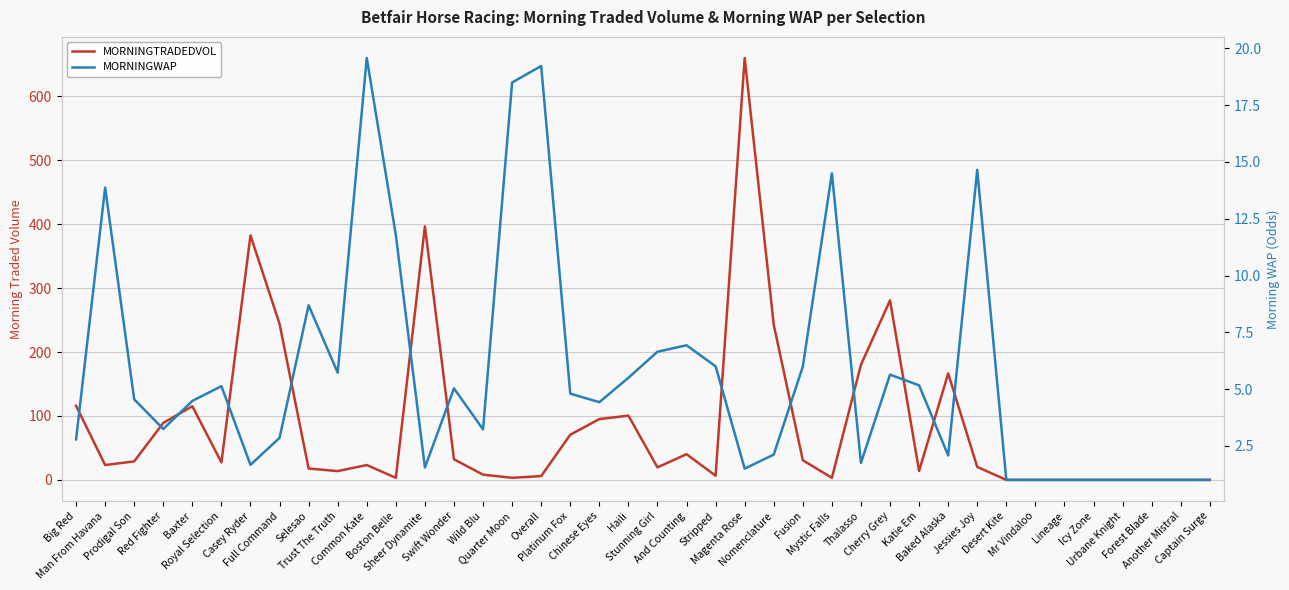

In MORNINGTRADEDVOL, how many points are lower than both neighbors (excluding endpoints)?

9